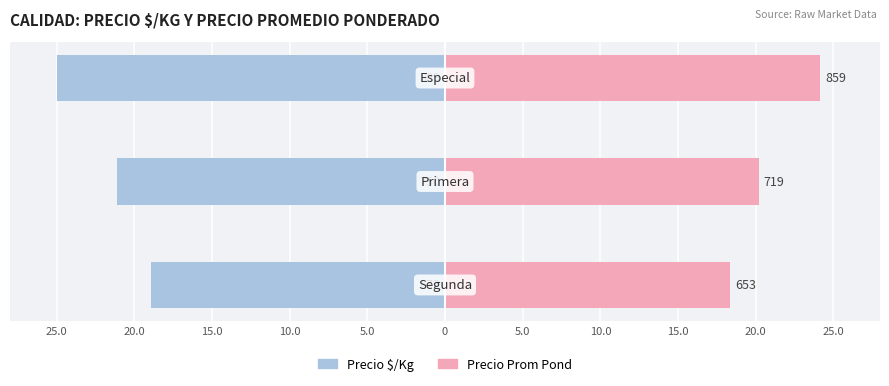

How many values in the Precio $/Kg series are below -21?

2